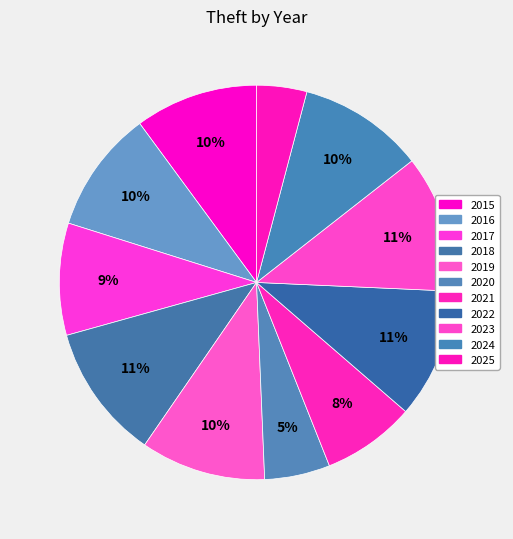

The 2025 slice represents 19% of the pie. True or false?

False